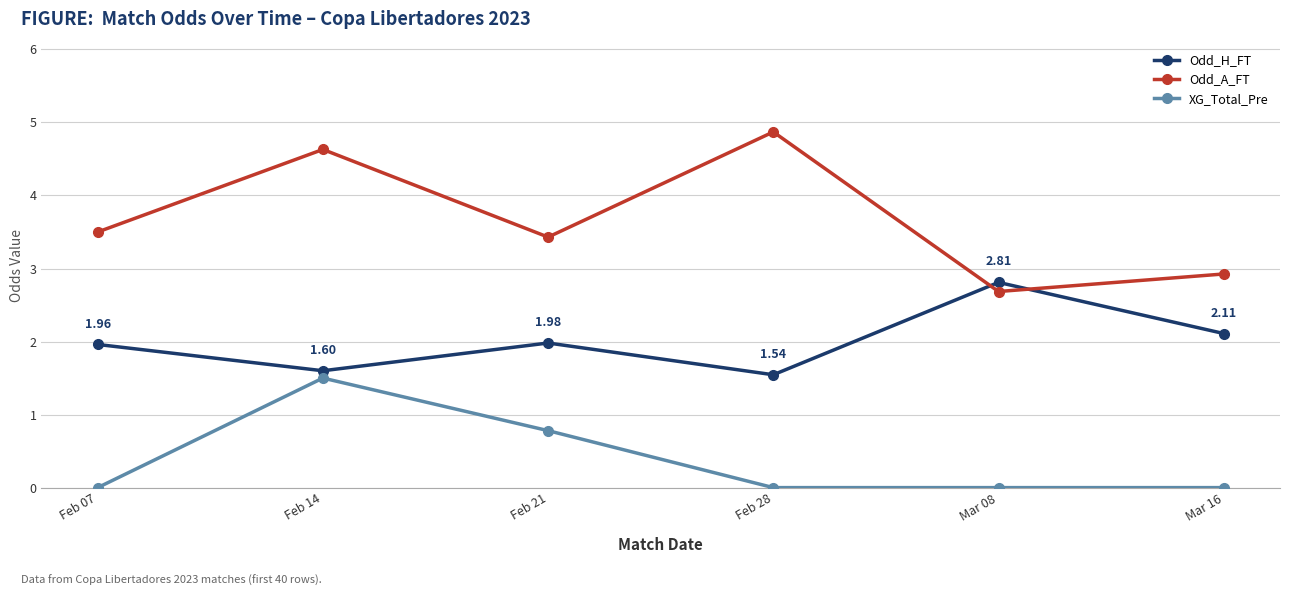

What is the label of the 4th point from the left?

Feb 28